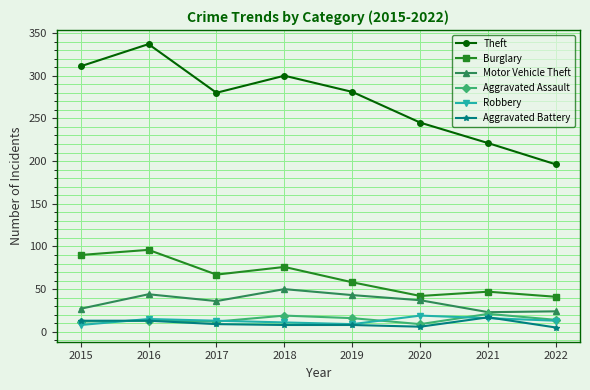

What is the minimum value shown in the chart?

5